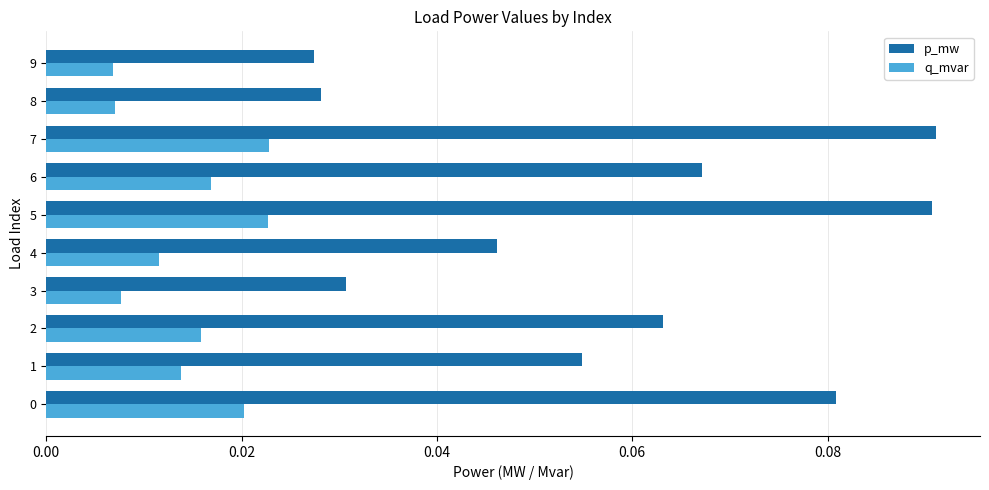

Count the p_mw values in the range 0 to 1.

10